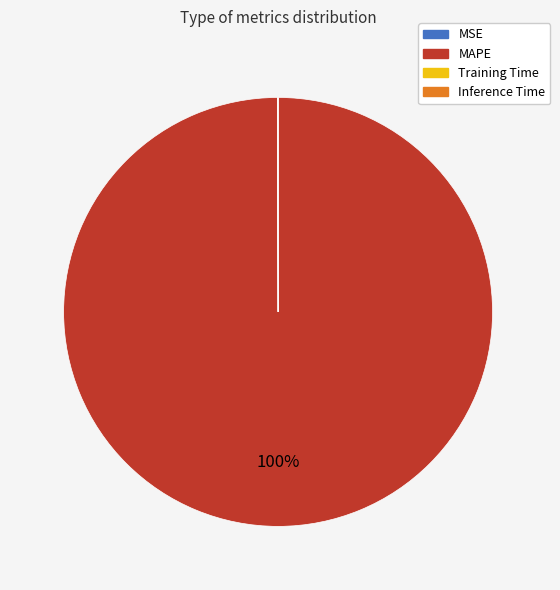

Which slice is the largest?

MAPE